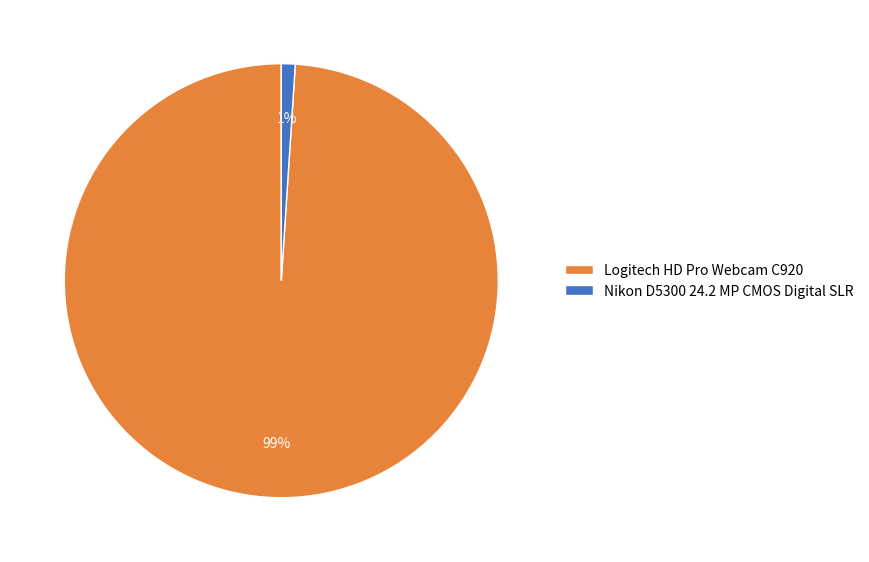

Which slice represents more than half of the pie?

Logitech HD Pro Webcam C920